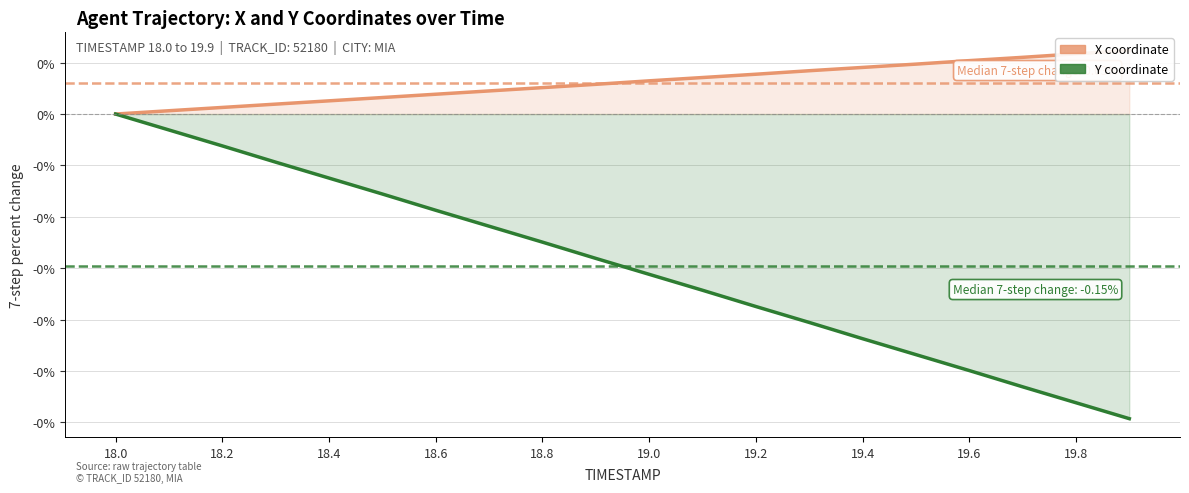

At how many categories does at least one series exceed 0?

19